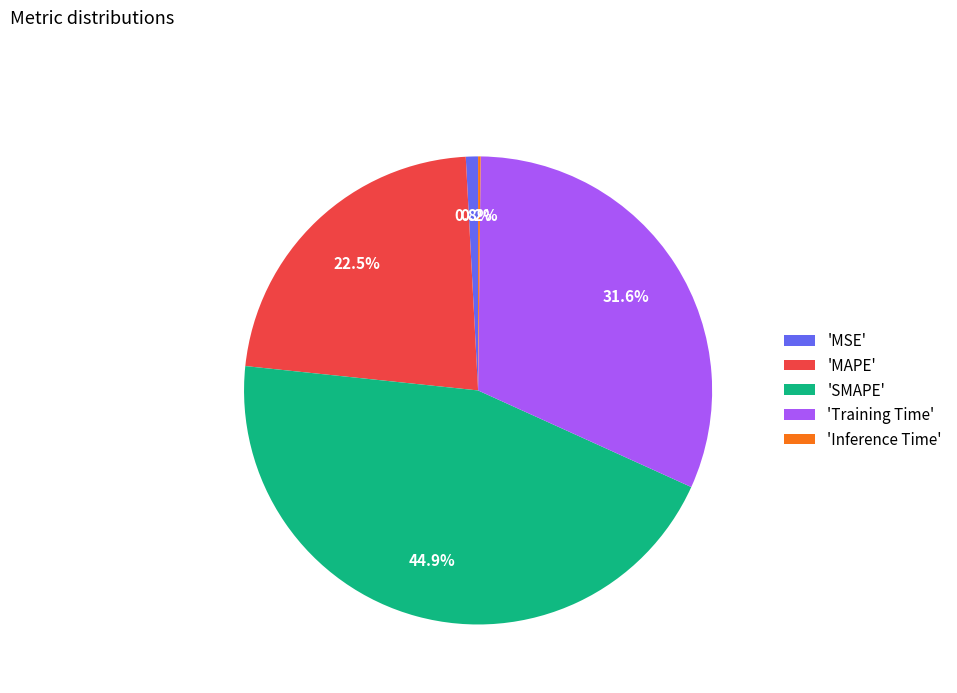

Is 'Training Time' the majority of the pie?

No